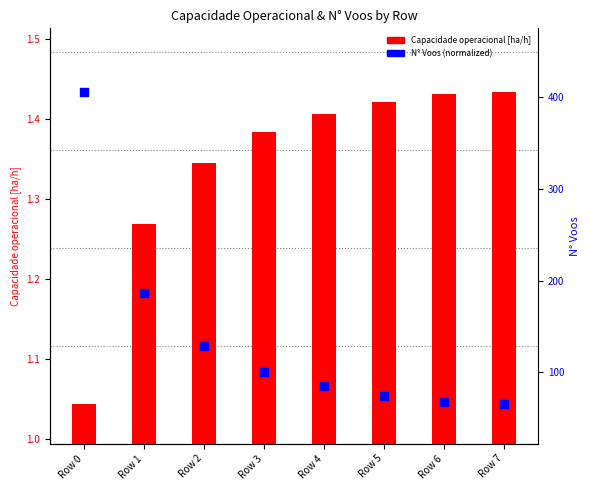

Is the value of Capacidade operacional [ha/h] at Row 6 greater than the value of N° Voos (normalized) at Row 7?

Yes